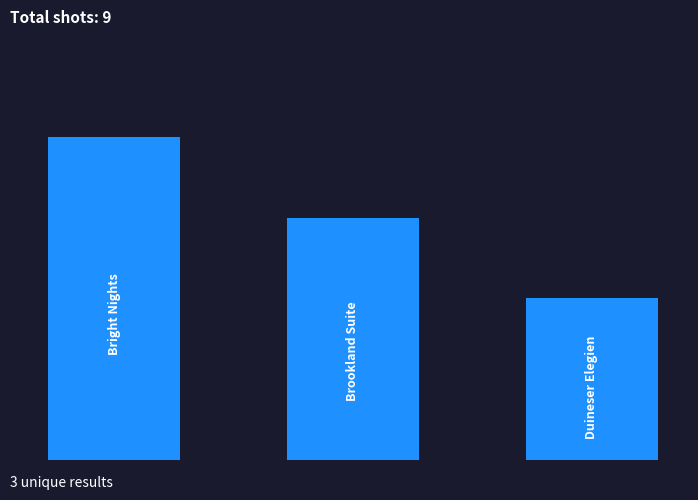

List the labels in order of value, smallest first.

2, 1, 0